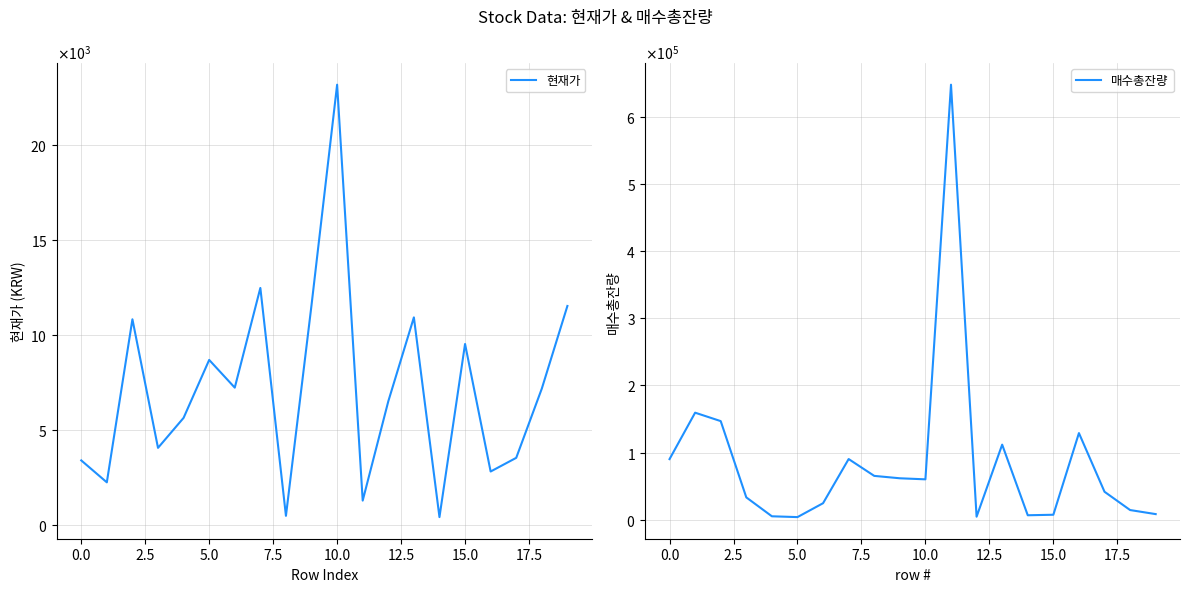

How many lines are shown in the chart?

2